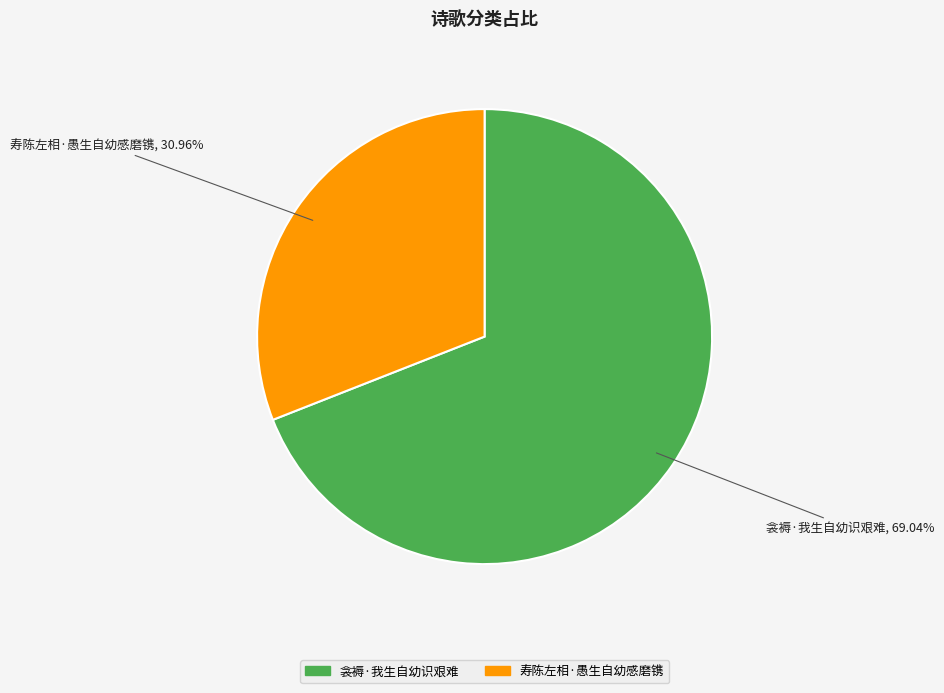

Between 寿陈左相·愚生自幼感磨镌 and 衾褥·我生自幼识艰难, which is larger?

衾褥·我生自幼识艰难